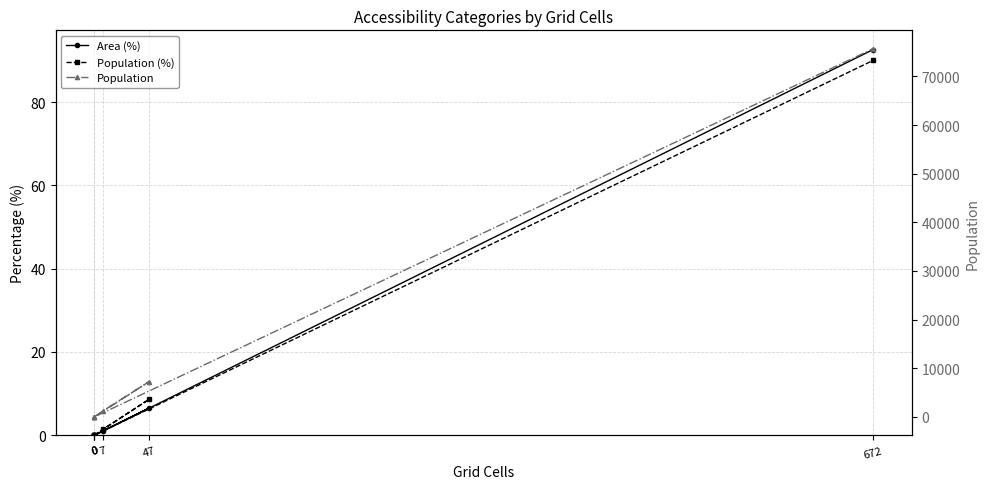

Reading left to right, transcribe all the data shown in this chart.

Area (%): 0=0.0	7=1.0	47=6.5	0=0.0	0=0.0	672=92.6
Population (%): 0=0.0	7=1.4	47=8.6	0=0.0	0=0.0	672=90.0
Population: 0=0.0	7=1171.0	47=7216.0	0=0.0	0=0.0	672=75693.0